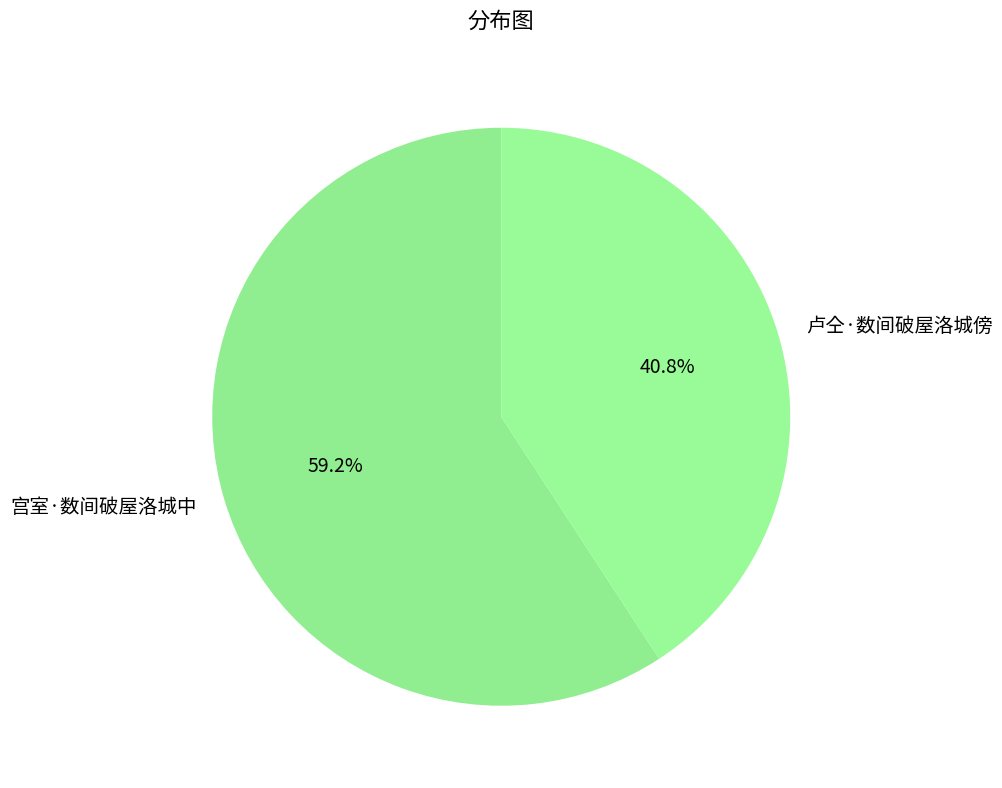

The 卢仝·数间破屋洛城傍 slice represents 46% of the pie. True or false?

False